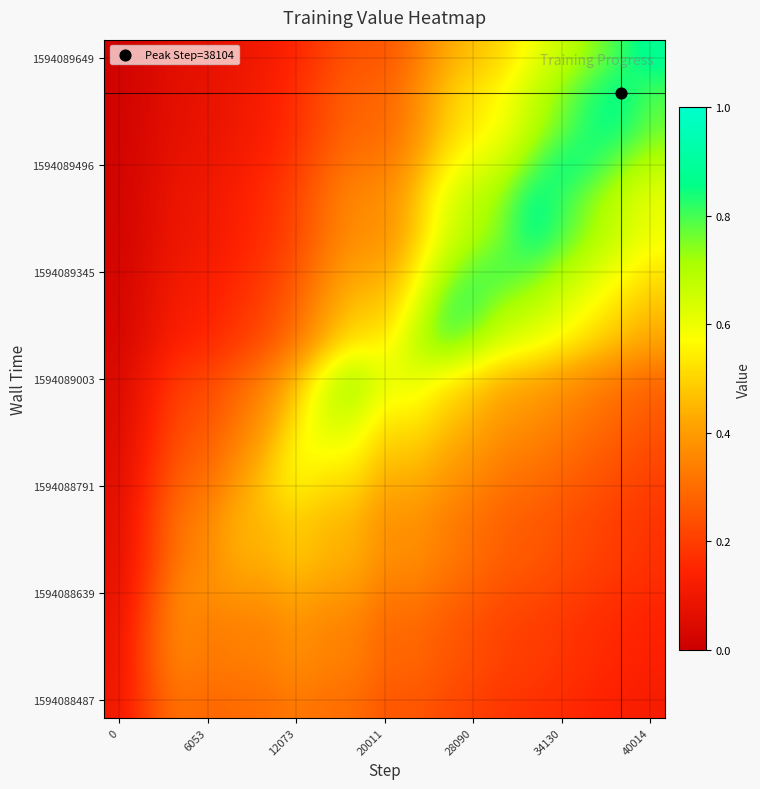

At how many categories does at least one series exceed 0?

19